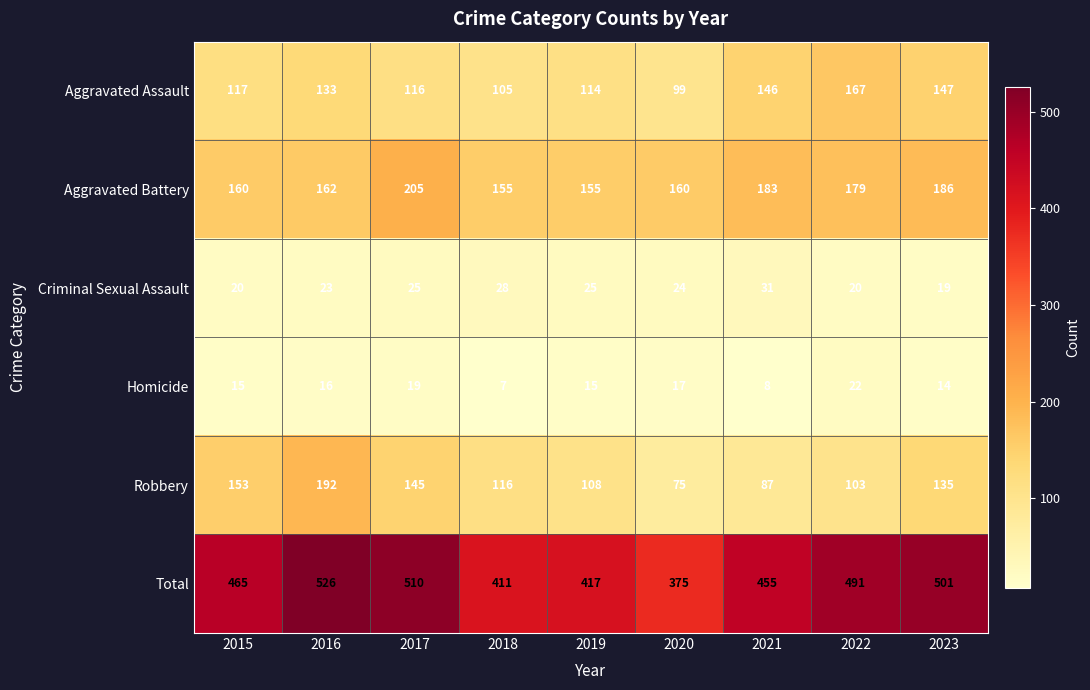

Which series has the widest spread of values?

Total